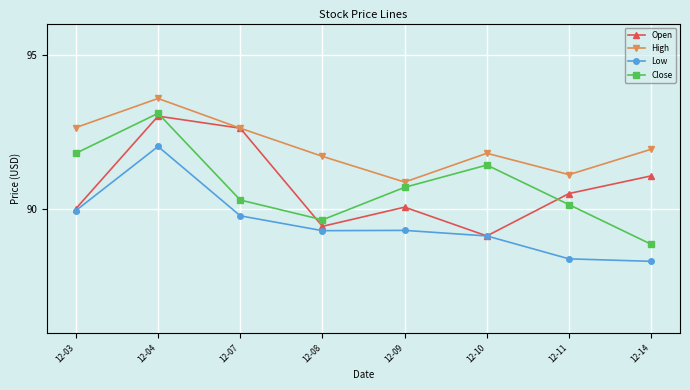

Which series changed the most between 12-07 and 12-08?

Open